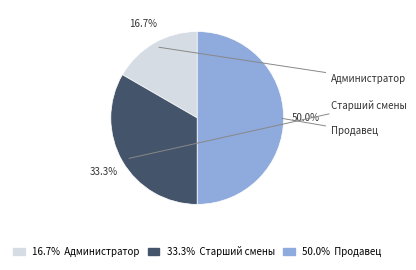

How many slices are in this pie chart?

3